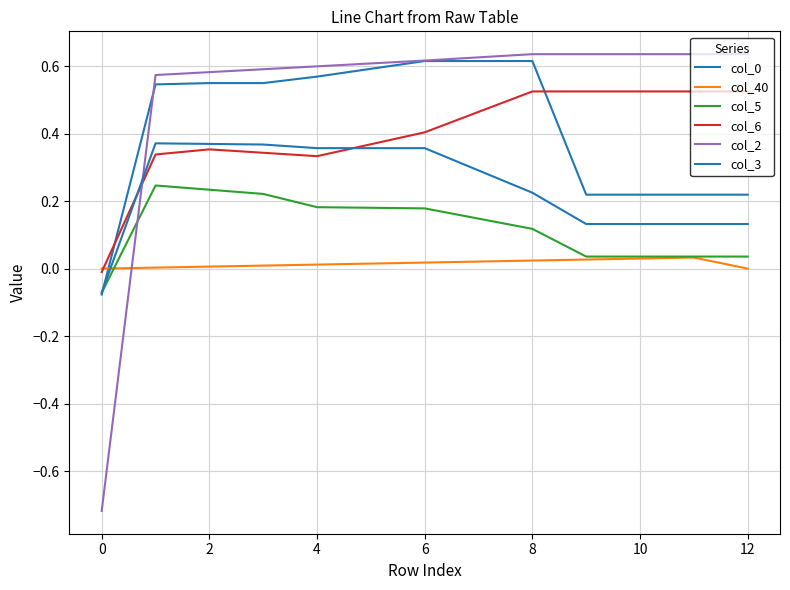

Does the chart display data point markers on the line(s)?

No